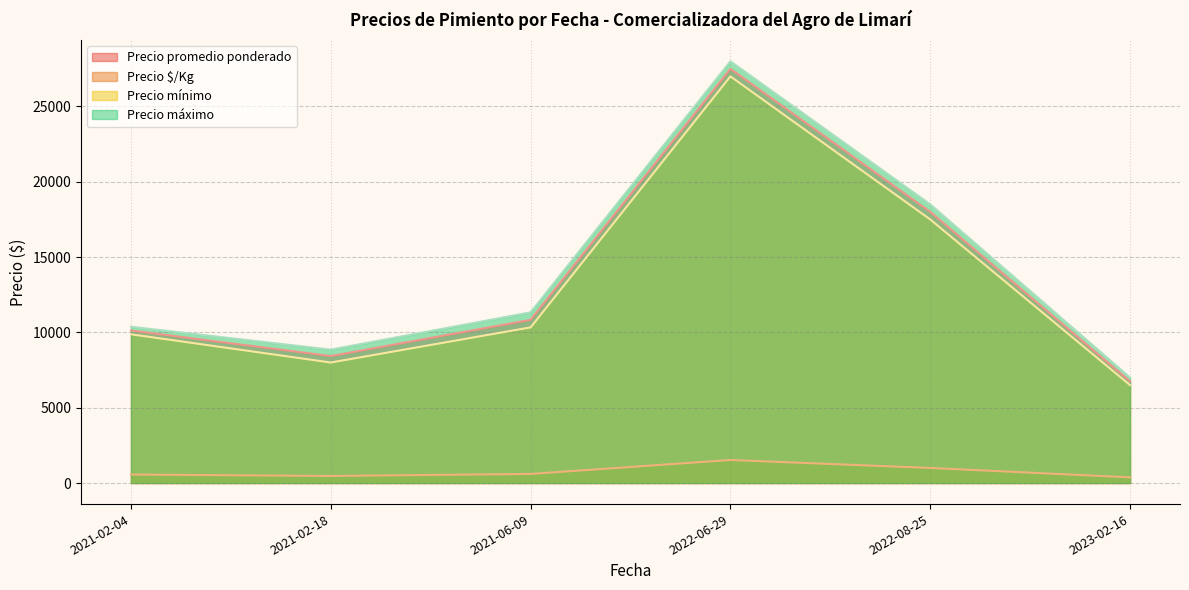

Which category has the highest value in the Precio mínimo series?

2022-06-29